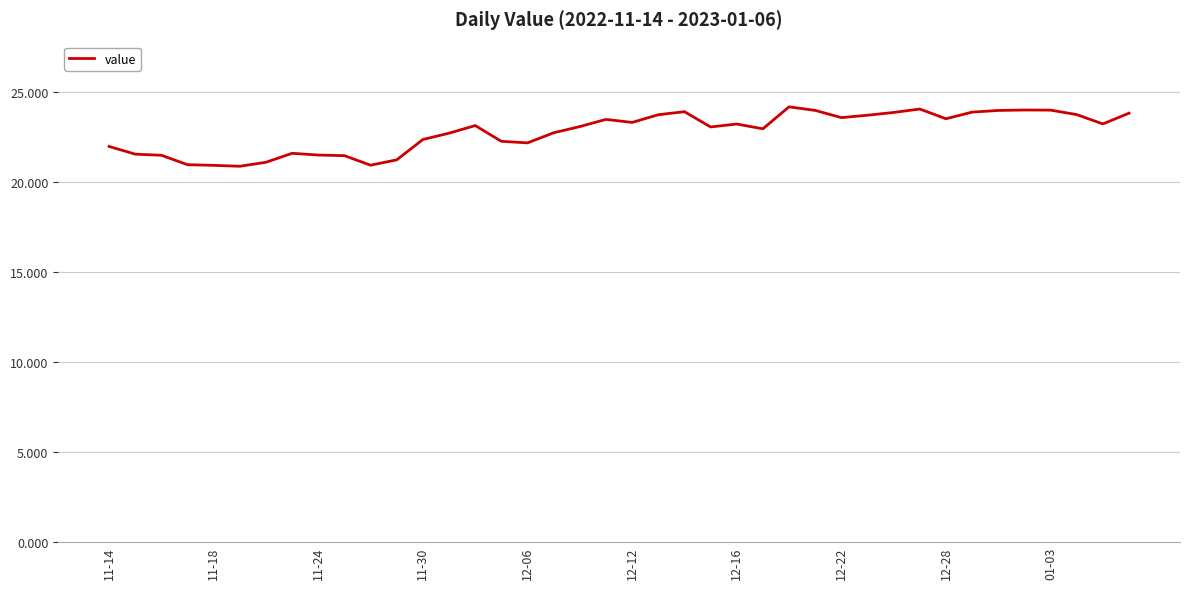

What is the smallest value displayed?

20.9